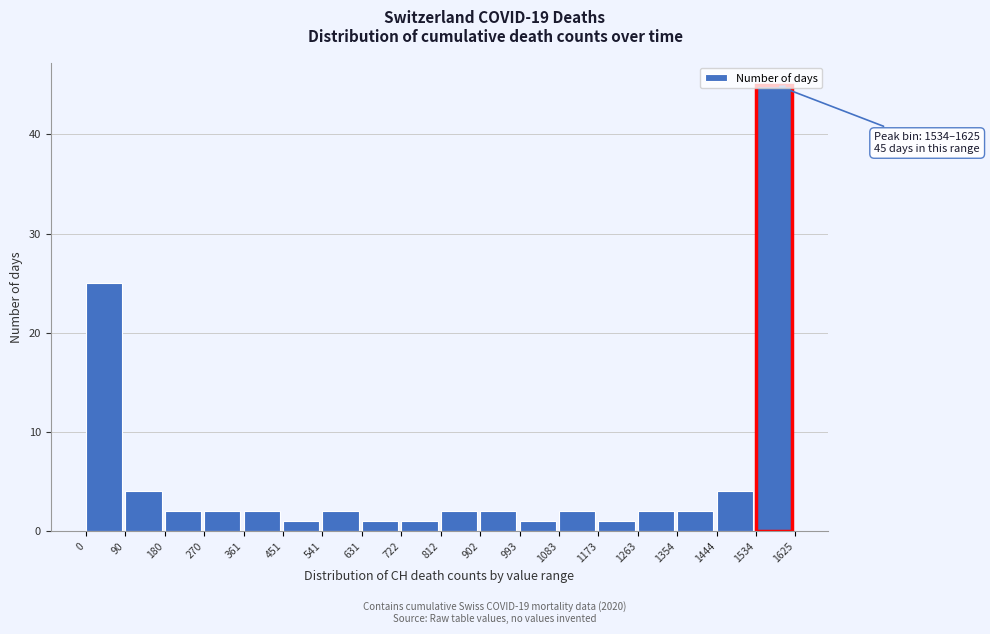

Which range on the x-axis has the tallest bar?

1534 to 1625